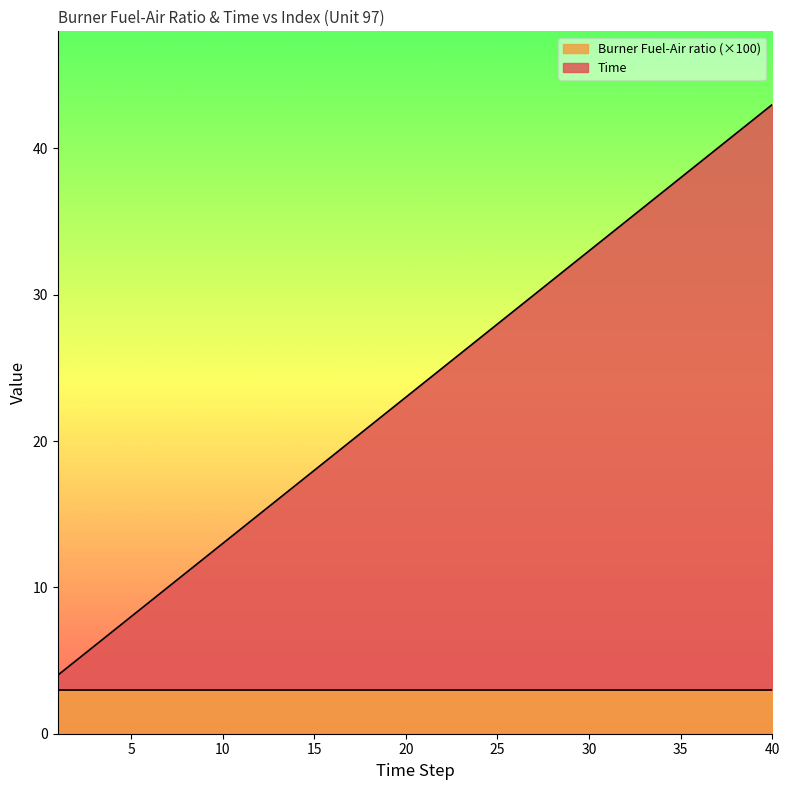

The chart shows a value of 10 at 4. True or false?

False